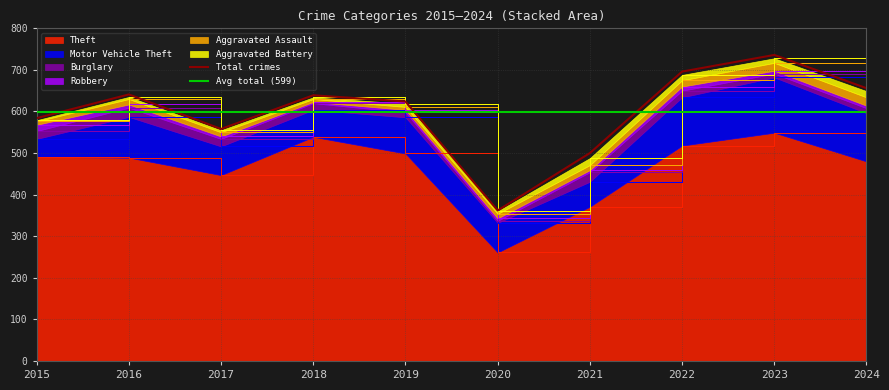

Which label corresponds to the largest value in the chart?

2023